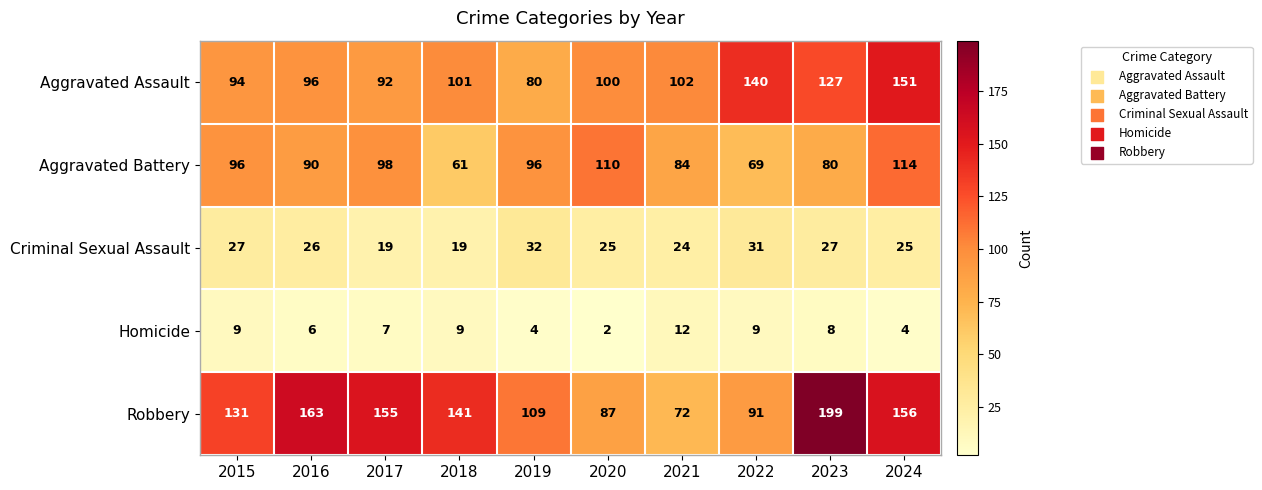

At which label is Homicide closest to 7?

2017